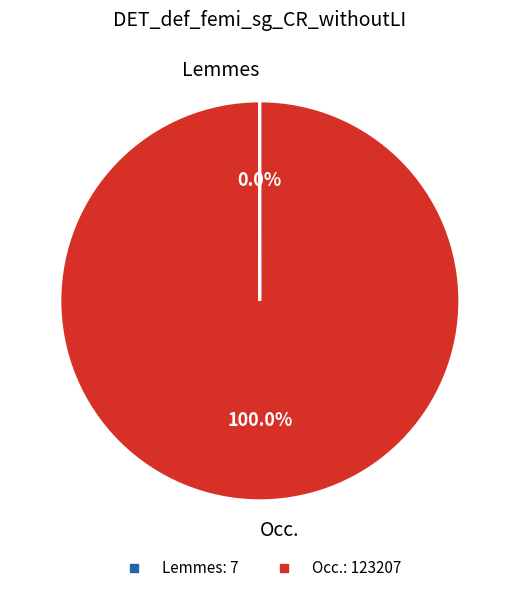

Does Occ. account for over 50% of the chart?

Yes